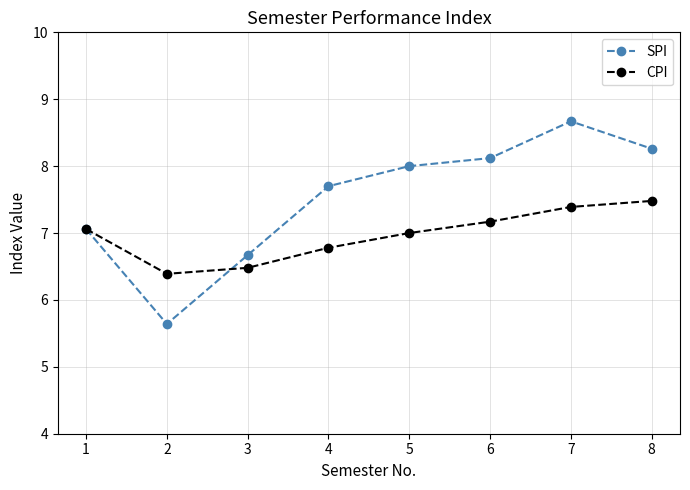

Where is the first local minimum for SPI?

2